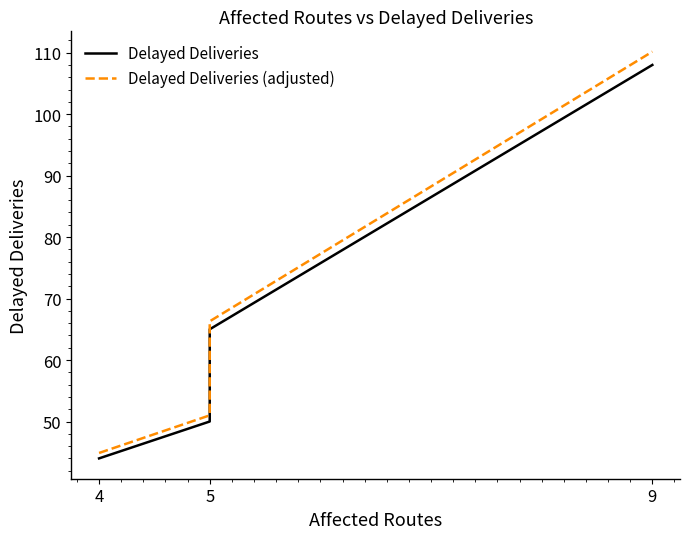

List the series in order of their peak value, highest first.

Delayed Deliveries (adjusted), Delayed Deliveries